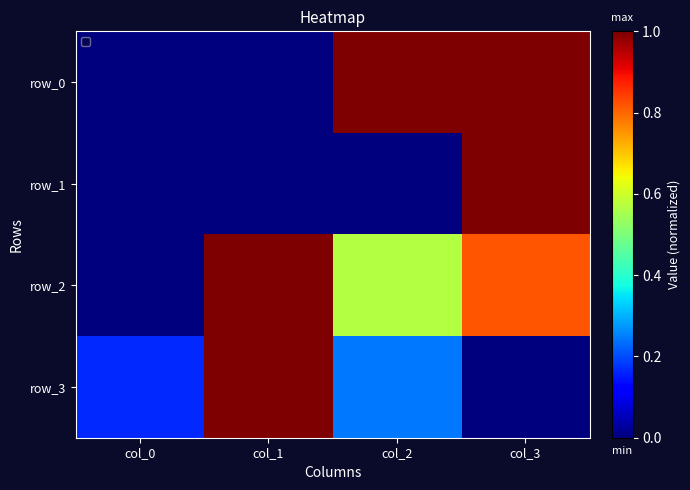

Which has a higher value, col_0 or col_3?

col_3